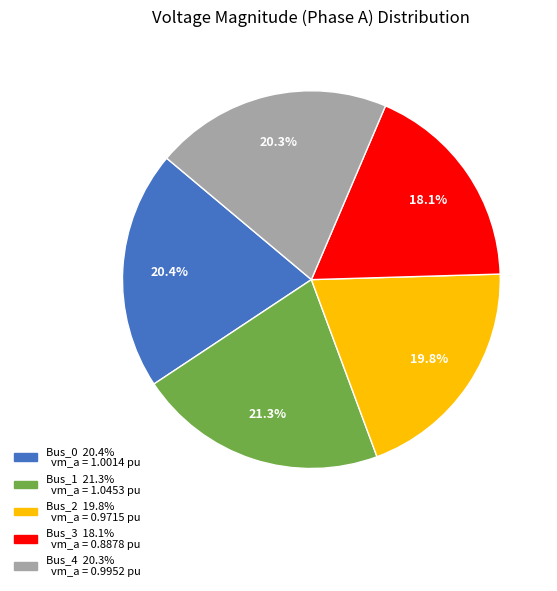

What is the largest slice in the pie chart?

Bus_1